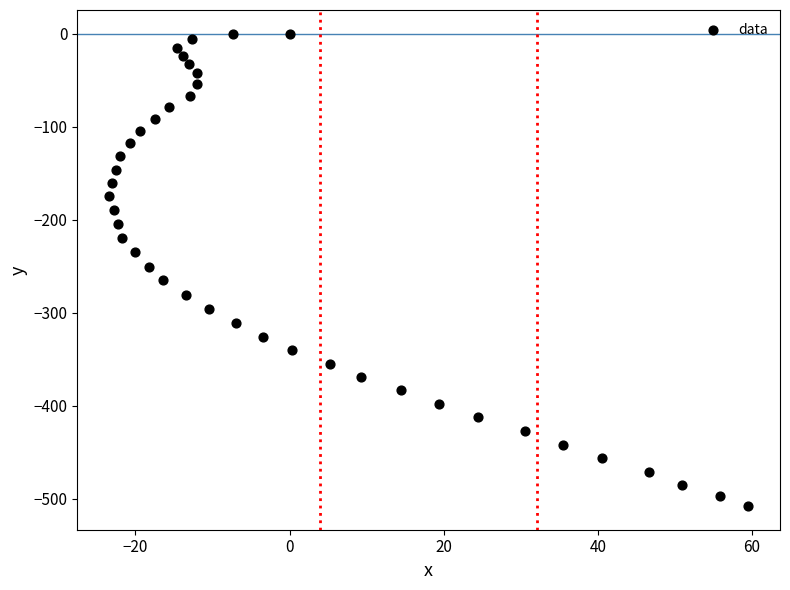

What is the range of Y values (max minus min)?

508.0